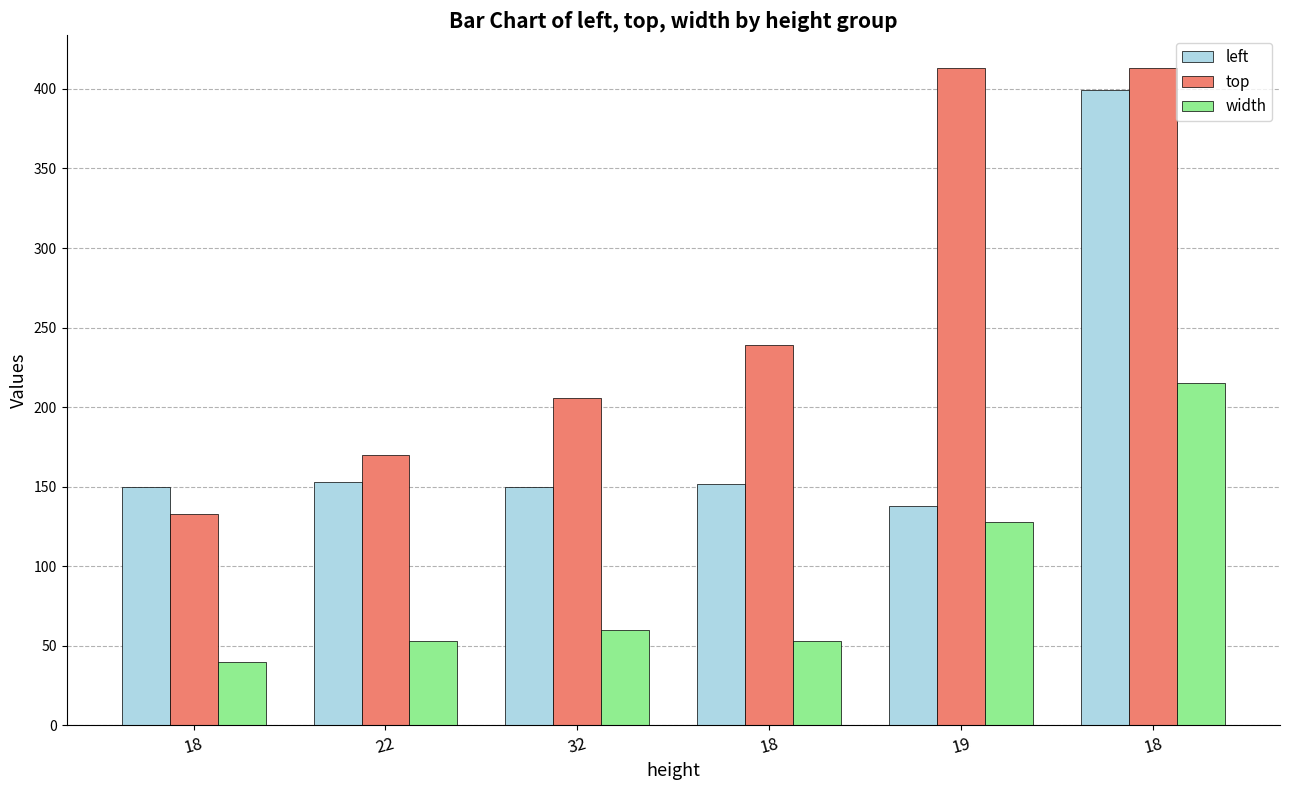

Are the bars horizontal?

No